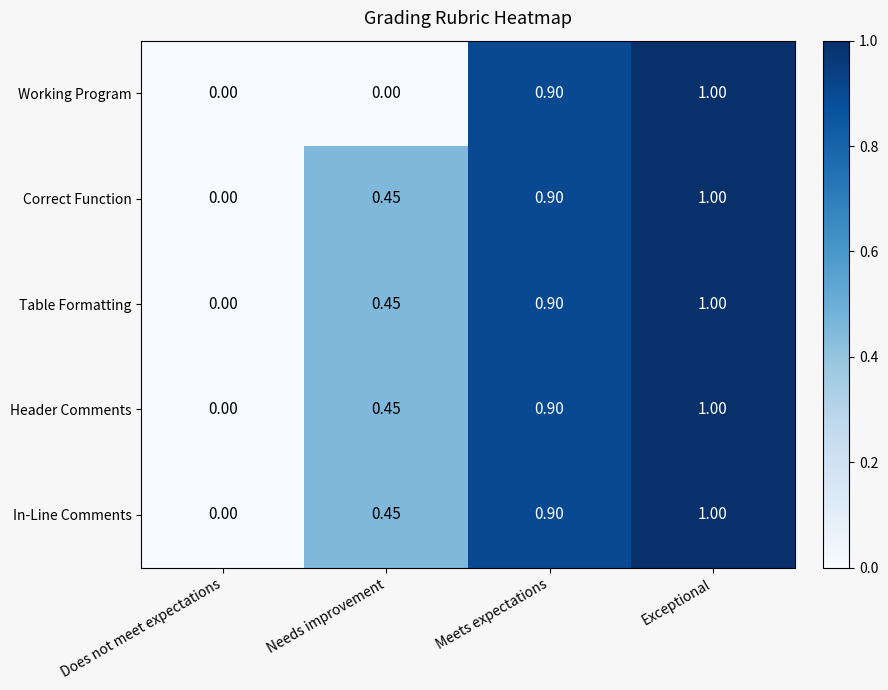

Between Needs improvement and Exceptional, which series saw the biggest shift?

Working Program